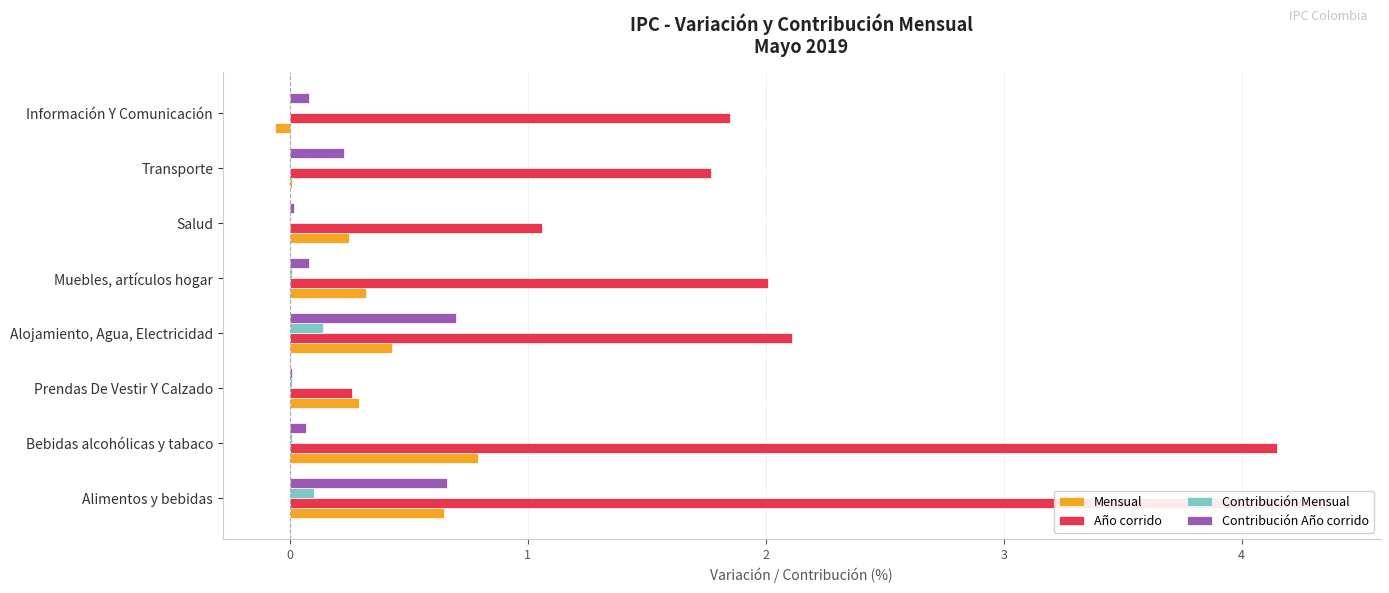

Between Muebles, artículos hogar and Alojamiento, Agua, Electricidad, which is larger?

Alojamiento, Agua, Electricidad